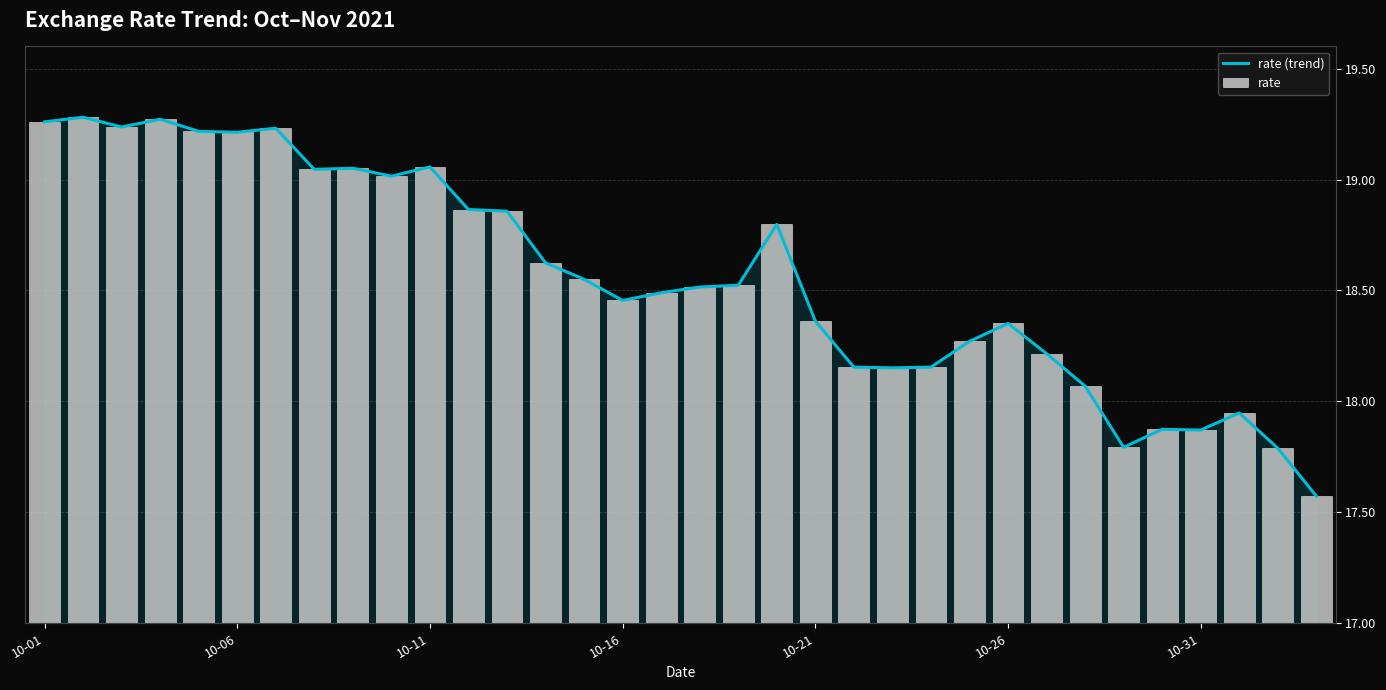

What position from the left is 10-31?

31